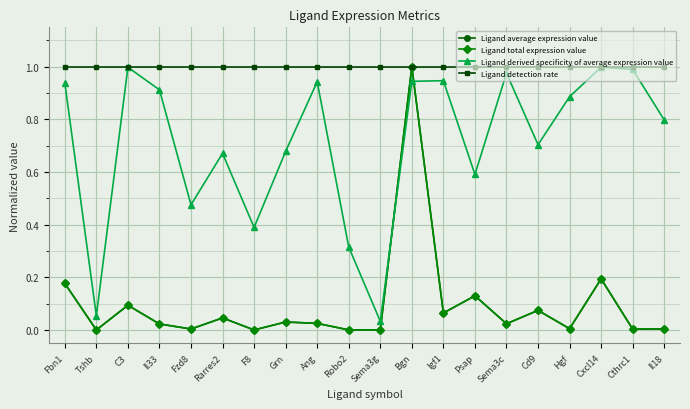

Which label corresponds to the largest value in the chart?

Fbn1